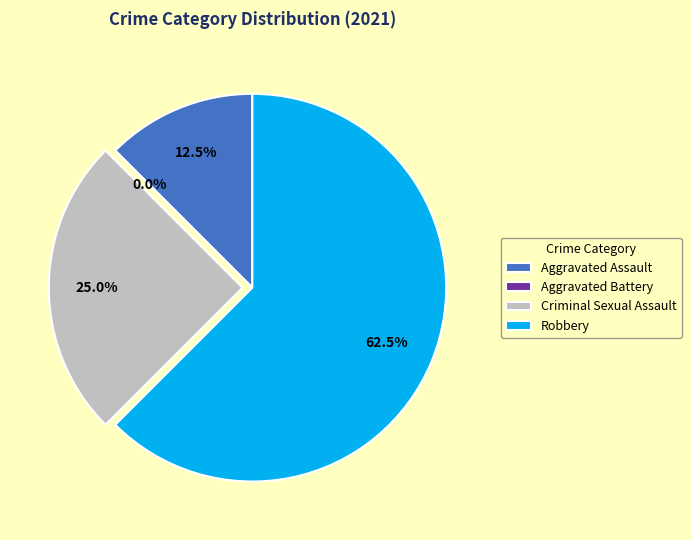

To the nearest percent, what is the average slice percentage?

25%